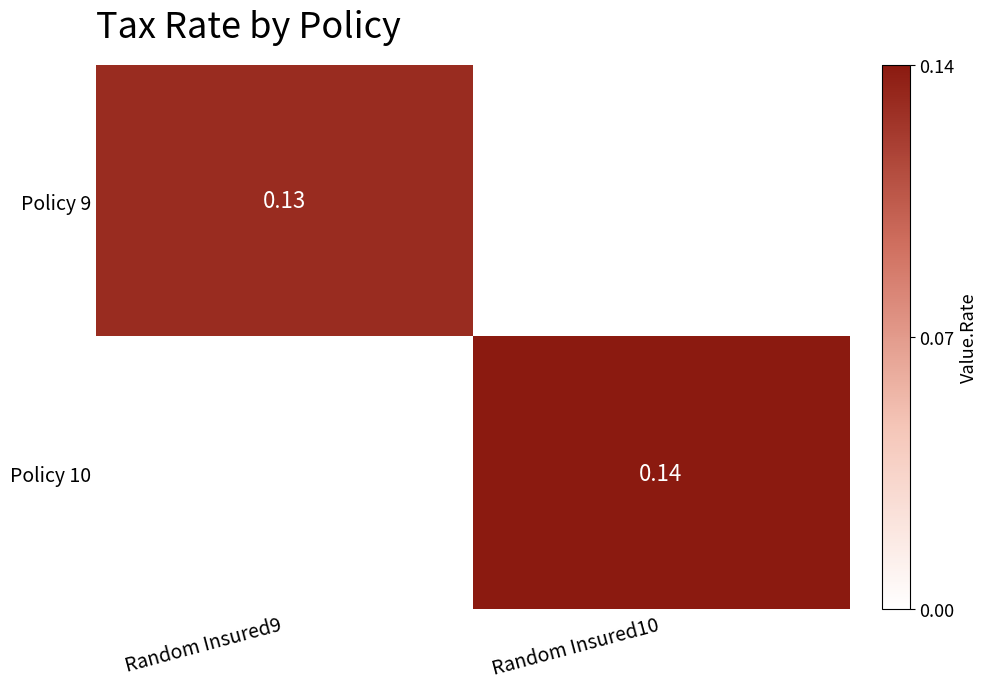

How many values in the Policy 9 series exceed 0?

1